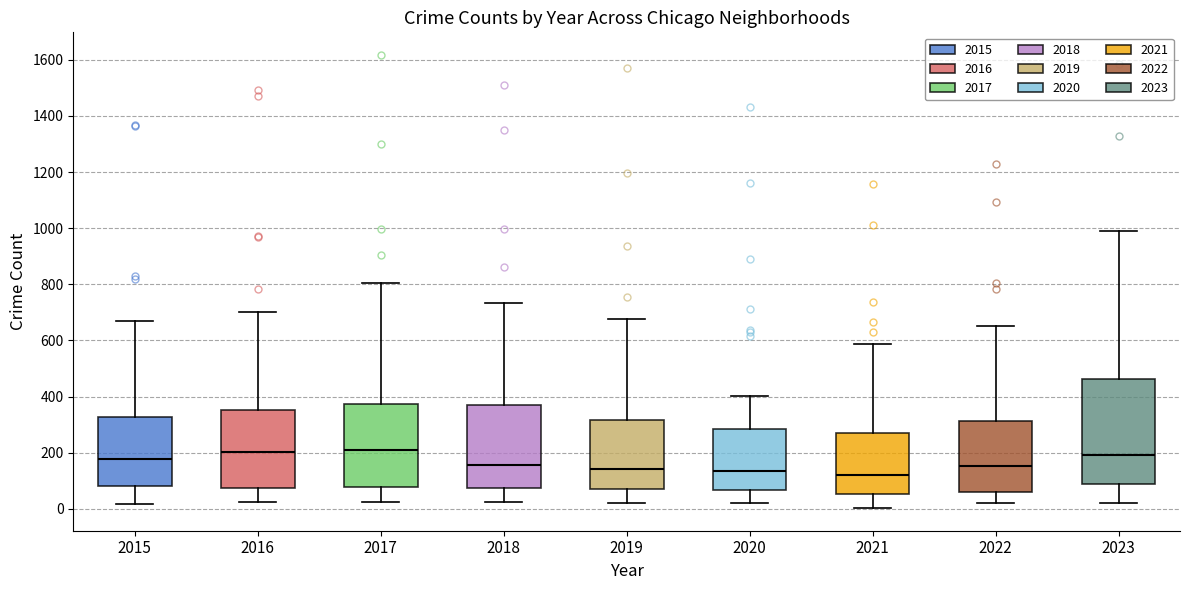

Comparing the boxes themselves (not the whiskers), which one is the tallest?

2023